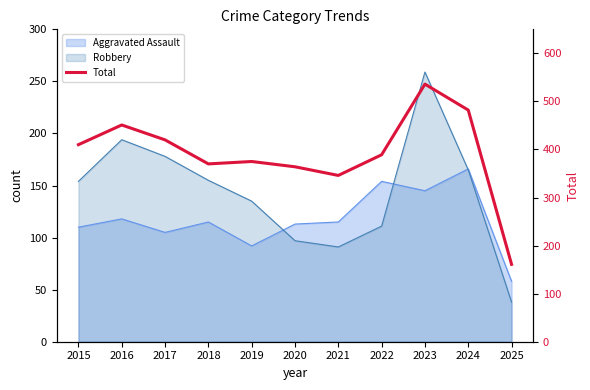

What is the minimum value shown in the chart?

161